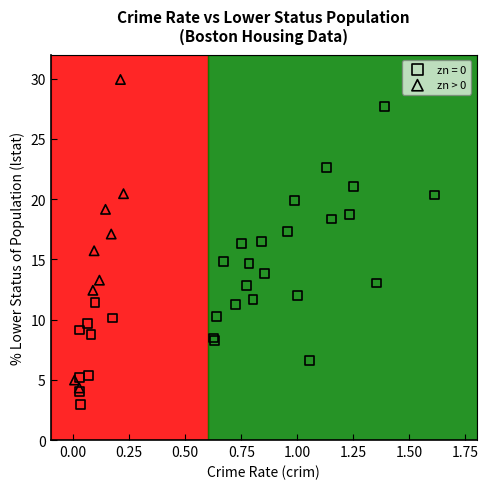

Which series reaches the maximum Y coordinate?

zn > 0